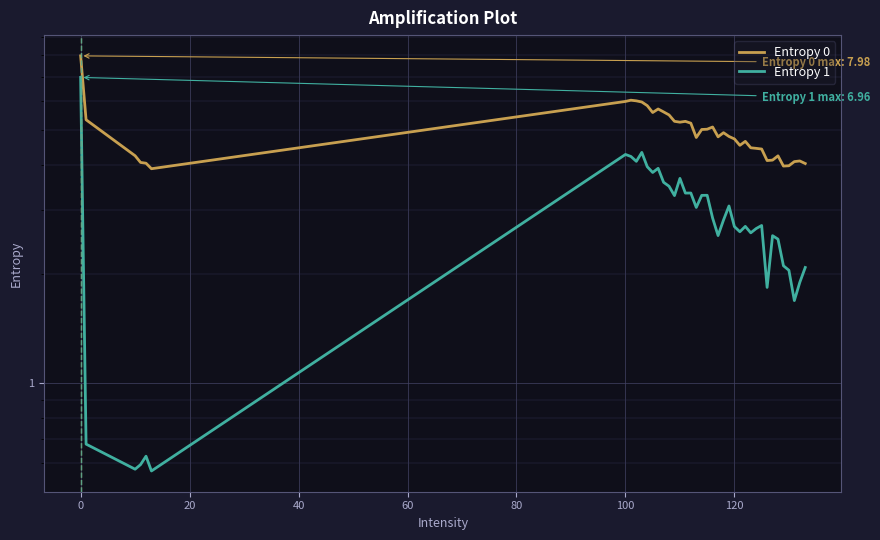

What is the difference between the second highest and minimum values in the Entropy 0 series?

2.1